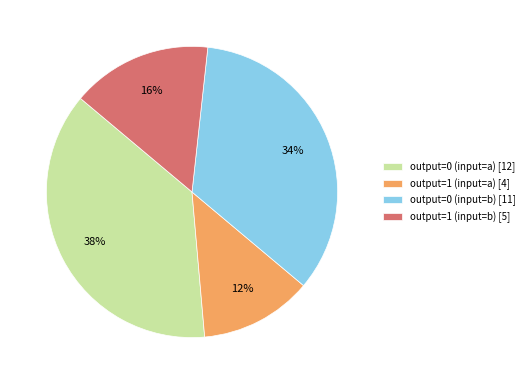

Combined, do output=1 (input=b) [5] and output=1 (input=a) [4] account for over 50%?

No